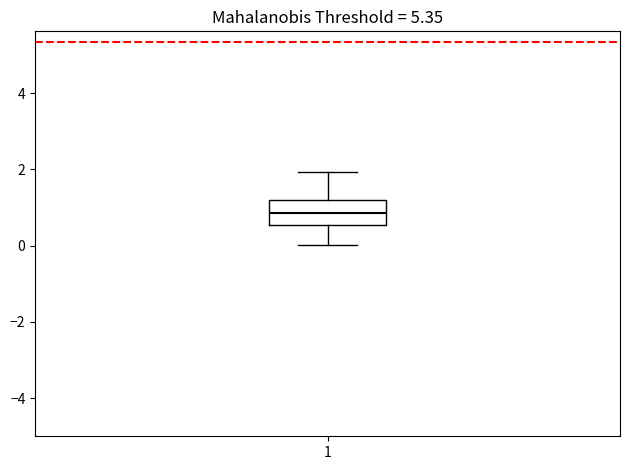

Transcribe this box plot: give where the median line is, the range the box spans, and where the two whiskers end, as read against the y-axis. The values are not printed on the chart, so give them approximately, as read against the axis.

median 0.8, box 0.6 to 1.2, whiskers 0.0 to 2.0